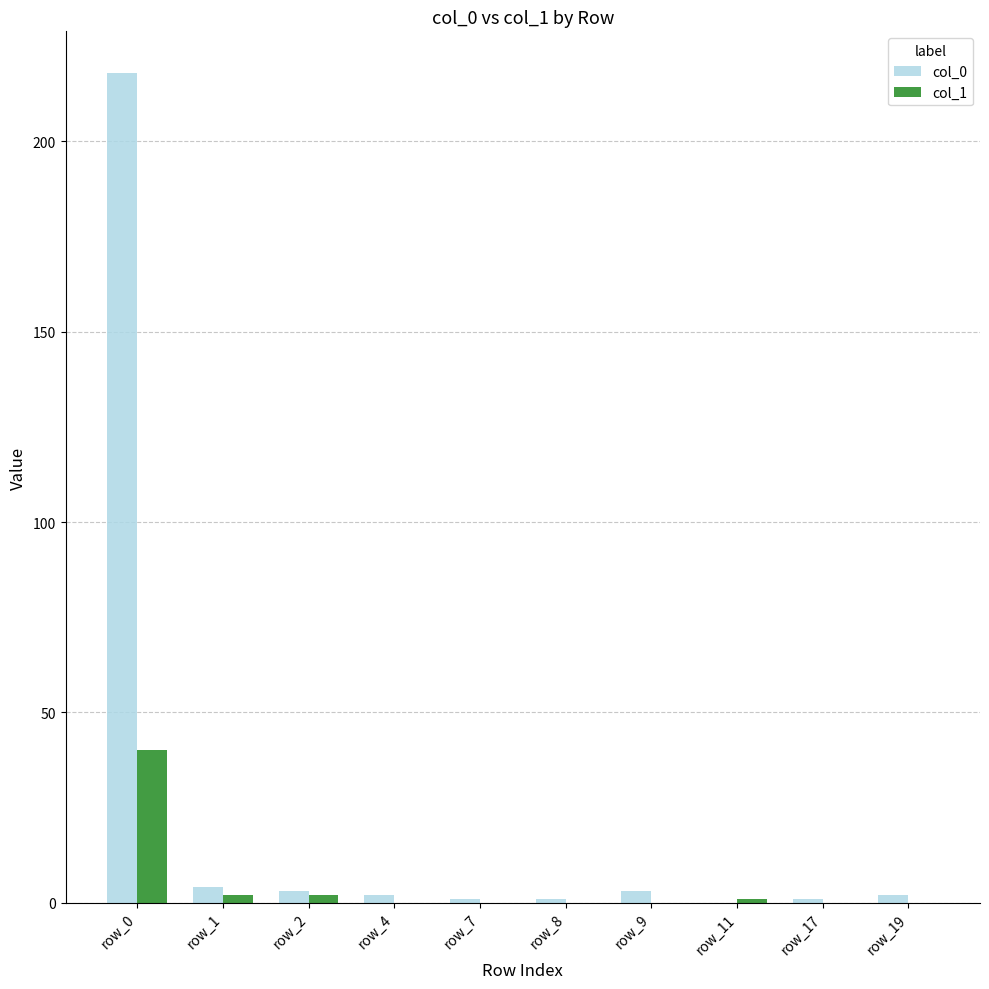

Is it true that col_0 equals 0 at row_11?

True